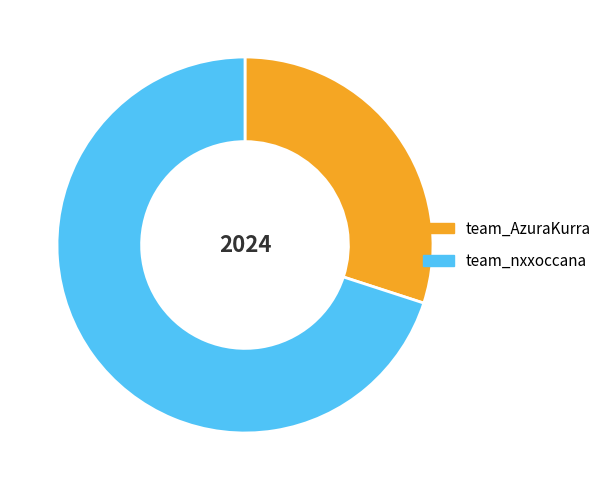

Is the sum of team_nxxoccana and team_AzuraKurra greater than half?

Yes